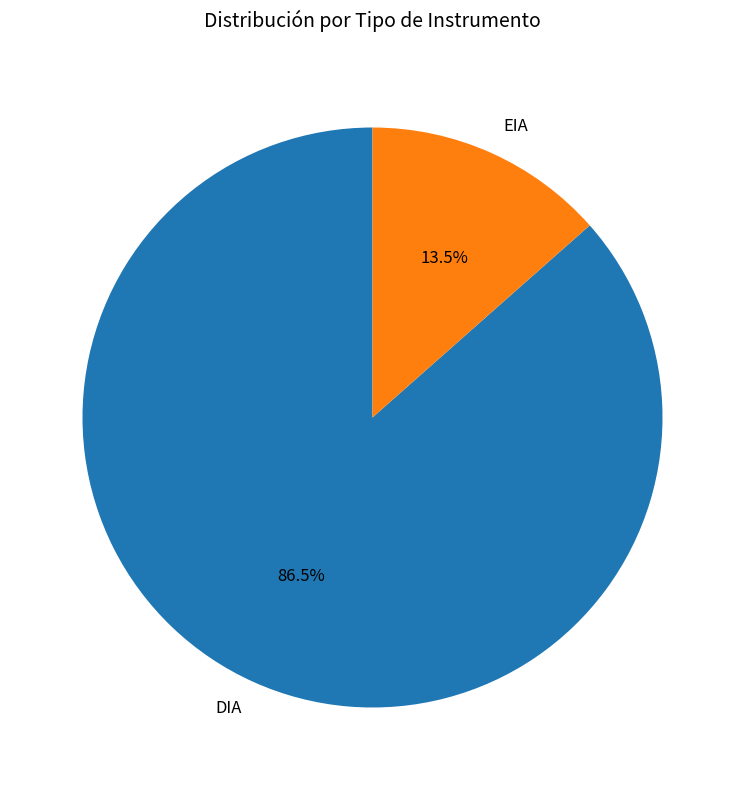

Do DIA and EIA together represent more than half of the pie?

Yes